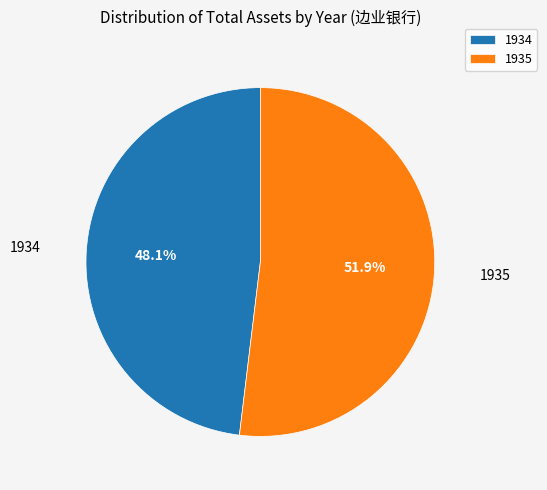

To the nearest percent, what portion does 1934 represent?

48%